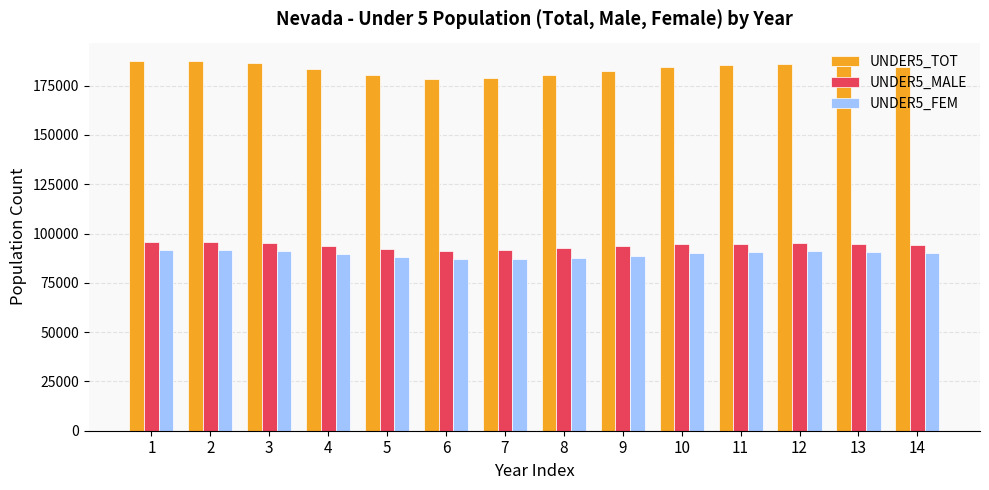

The UNDER5_TOT series shows 184655 at 10. True or false?

True